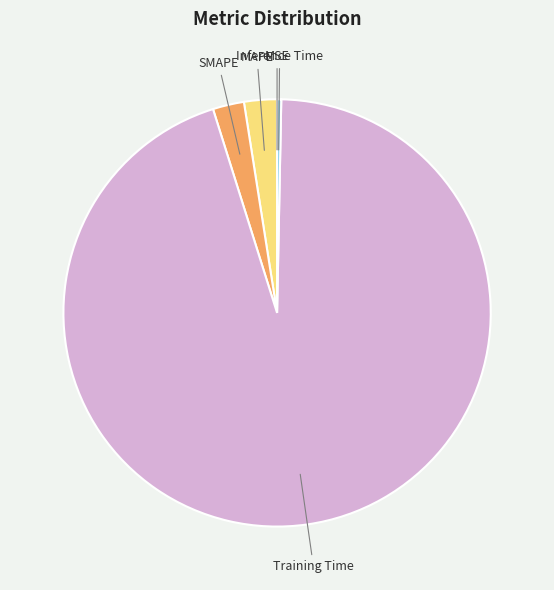

What is the largest slice in the pie chart?

Training Time